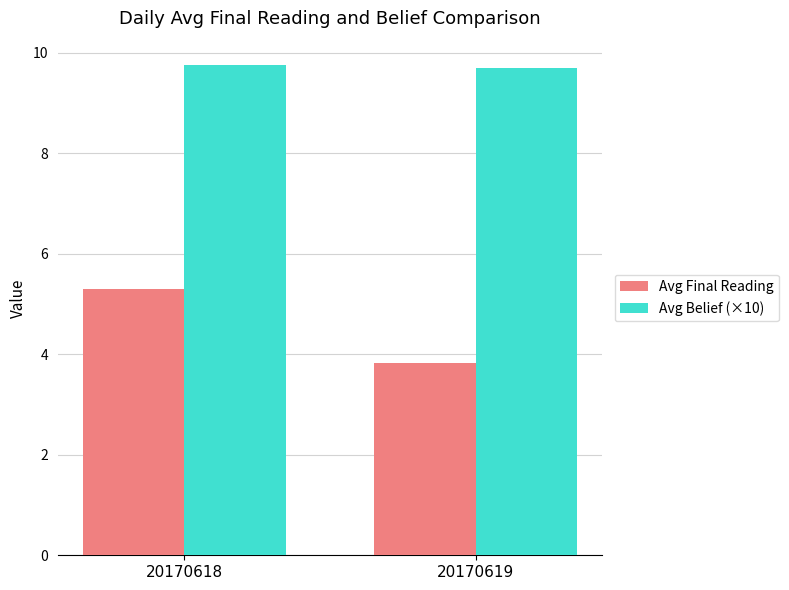

What is the value of the Avg Final Reading bar at the 2nd from the left?

3.8